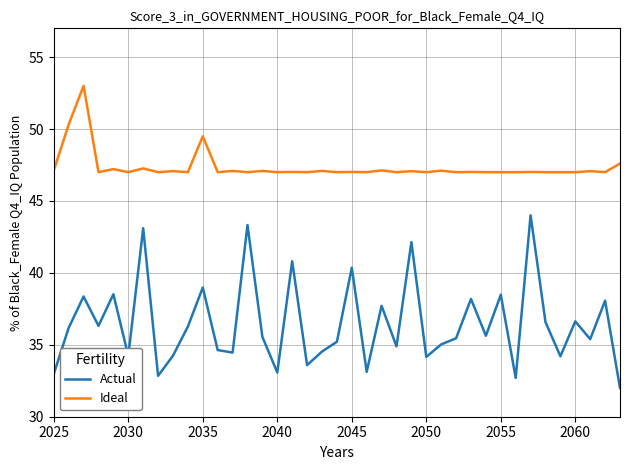

Which series has the largest total across all categories?

Ideal